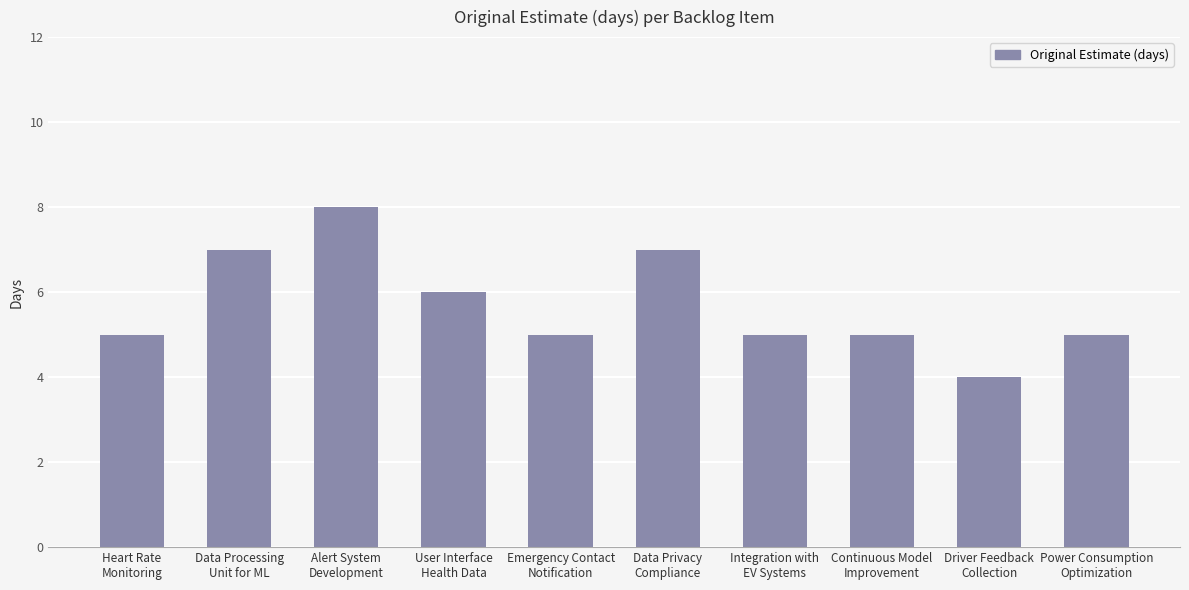

What position from the left is Emergency Contact
Notification?

5